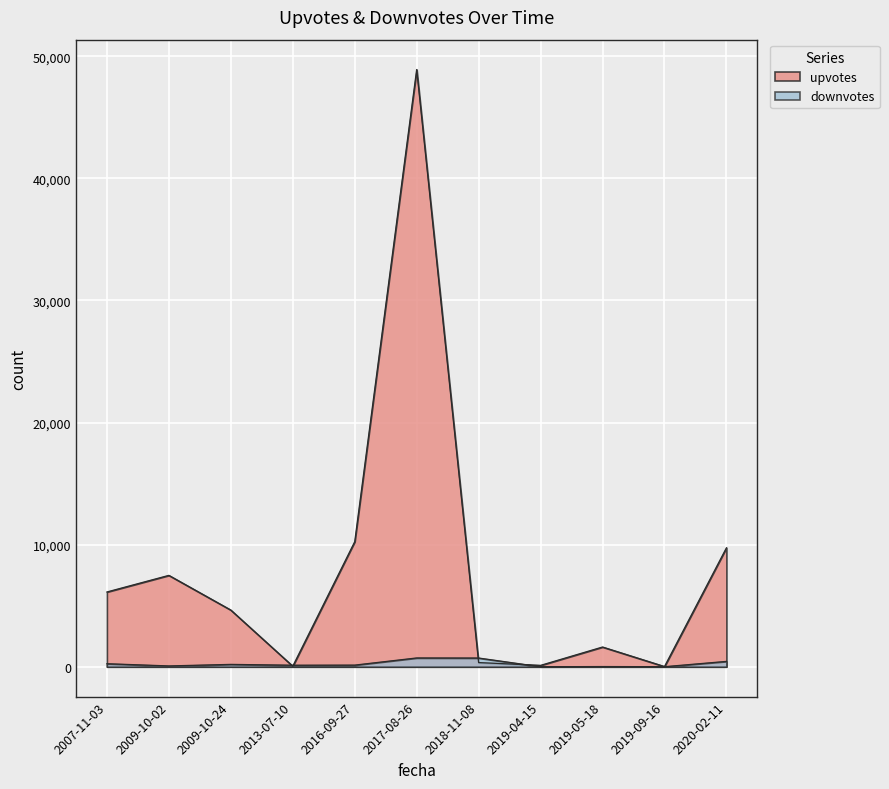

What position from the right is 2009-10-02?

10